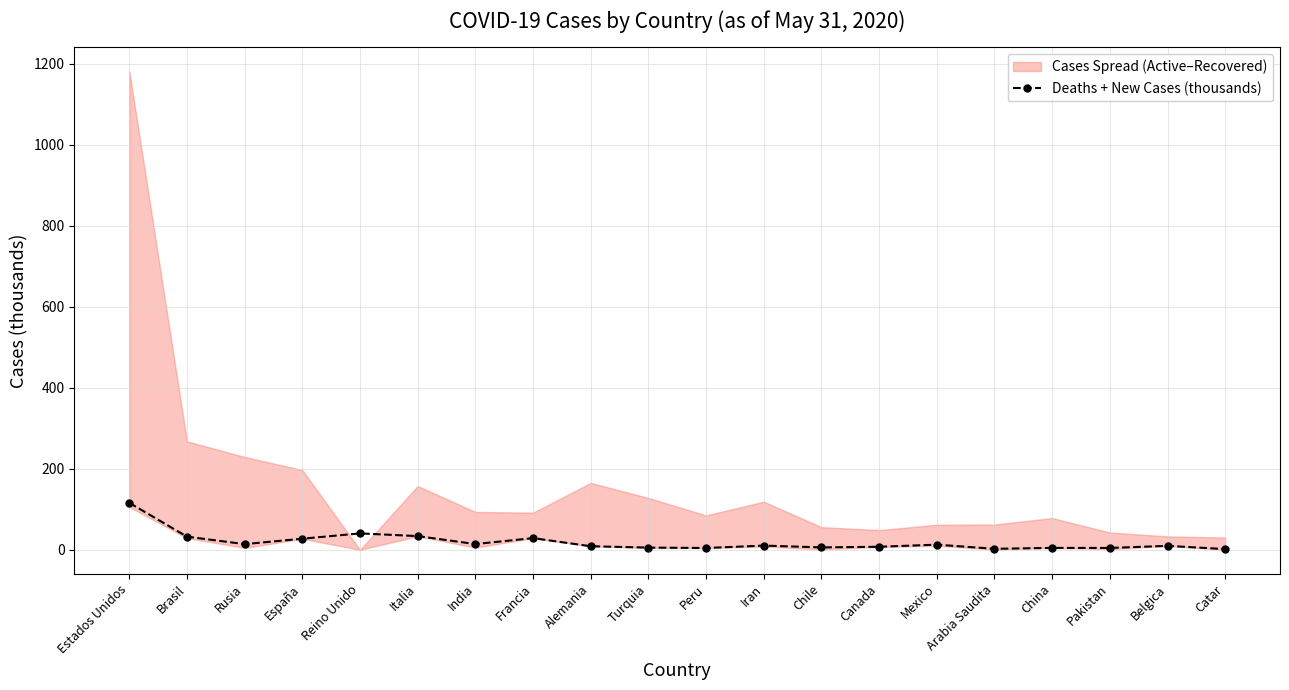

List the labels in order of value, largest first.

Estados Unidos, Reino Unido, Italia, Brasil, Francia, España, India, Rusia, Mexico, Iran, Belgica, Alemania, Canada, Chile, Turquia, China, Pakistan, Peru, Arabia Saudita, Catar